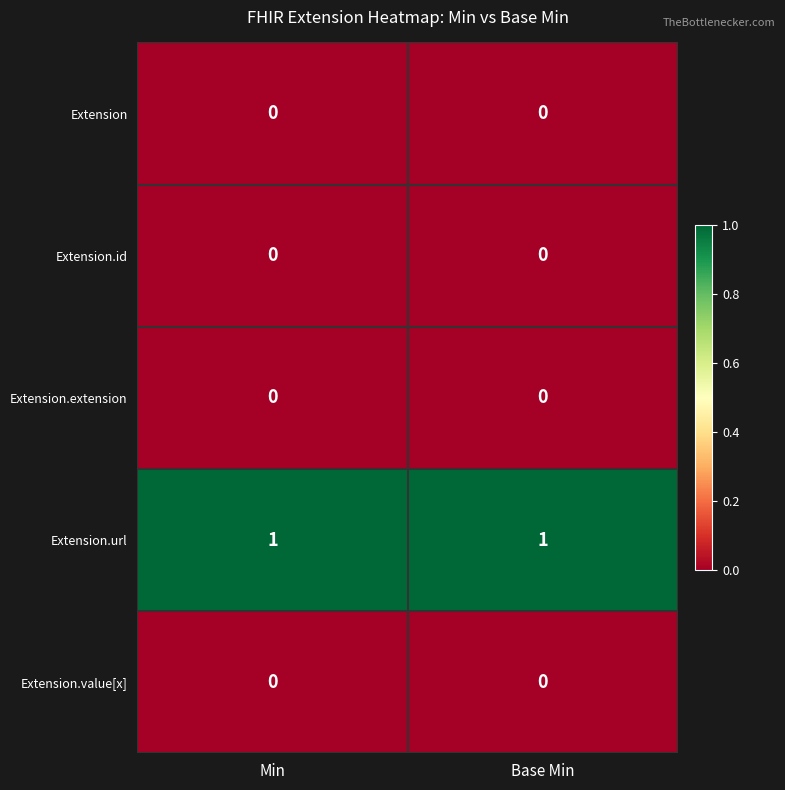

Is the value of Extension at Min greater than the value of Extension.url at Min?

No